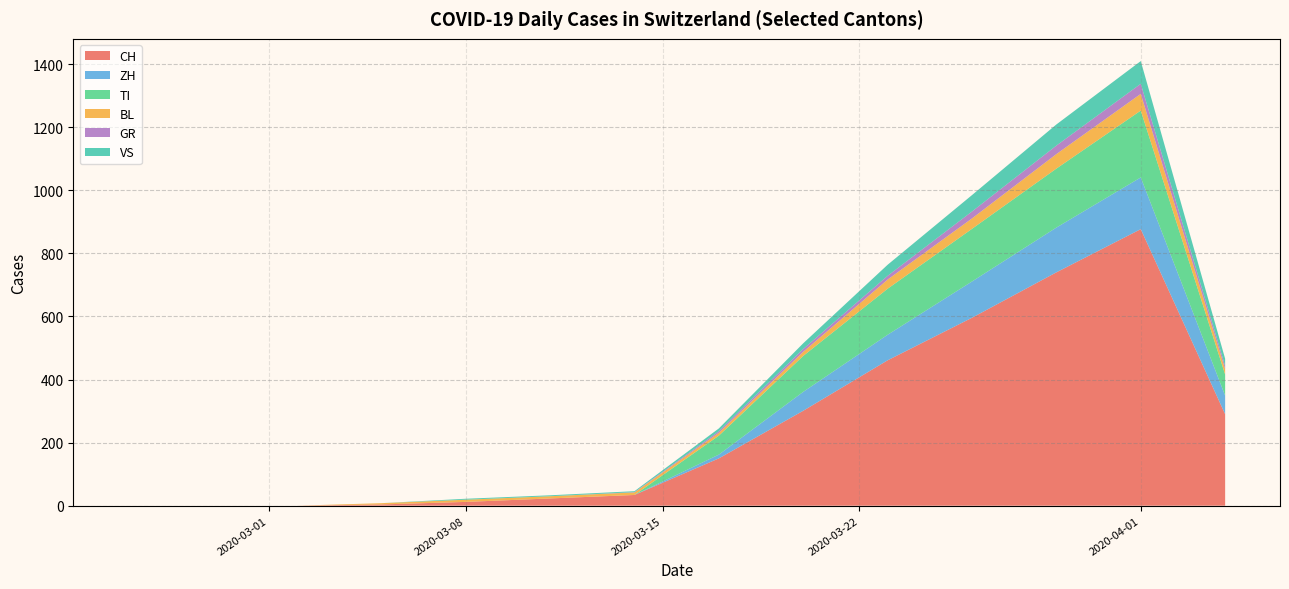

At which category is the sum across all series the highest?

2020-04-01